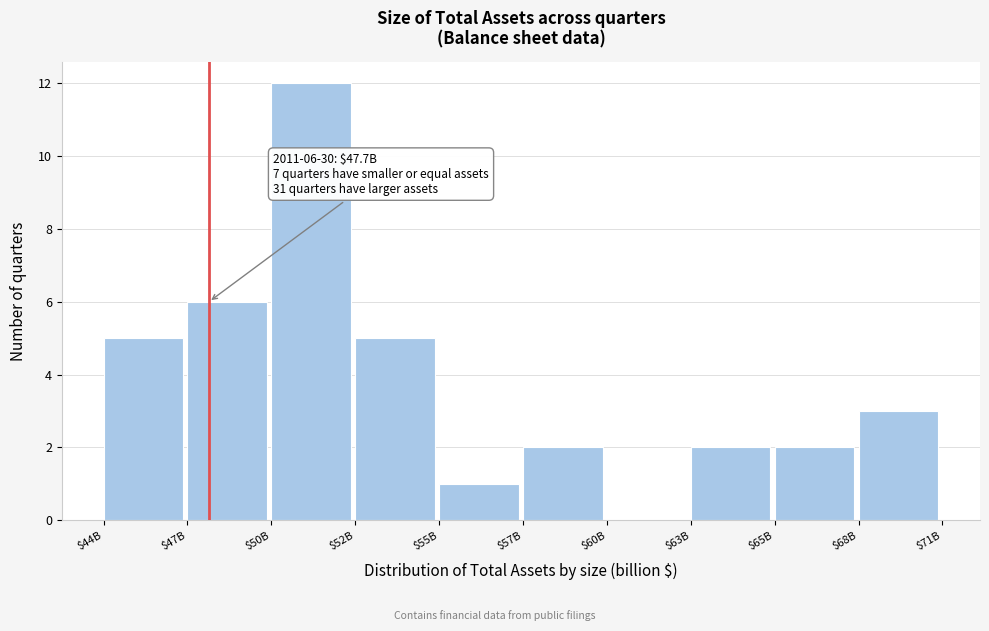

Which category has the highest value across all series?

$50B